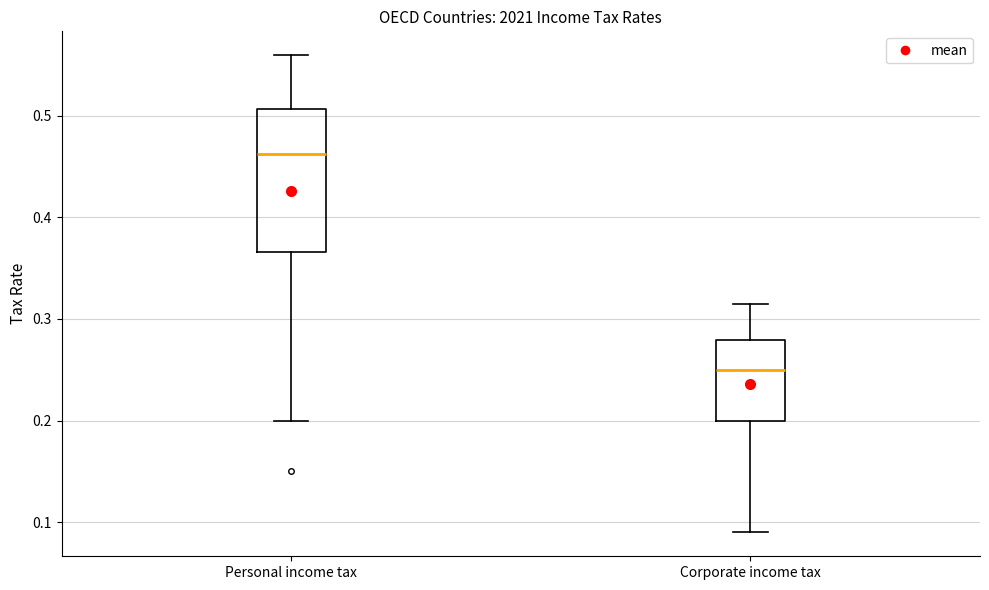

Which box has the lowest median line?

Corporate income tax